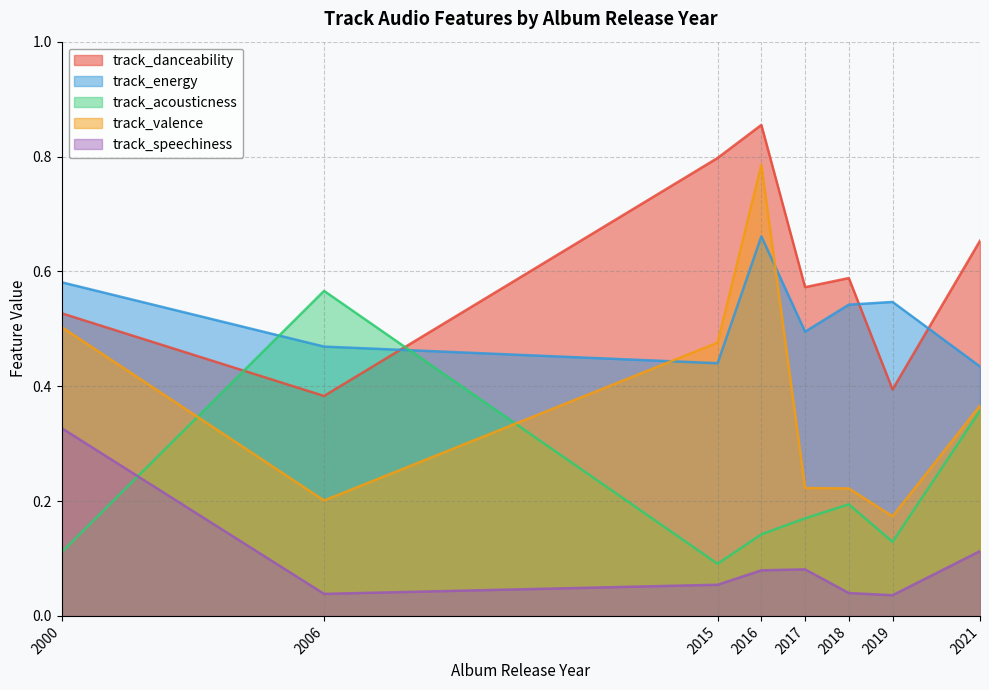

How many lines are shown in the chart?

5